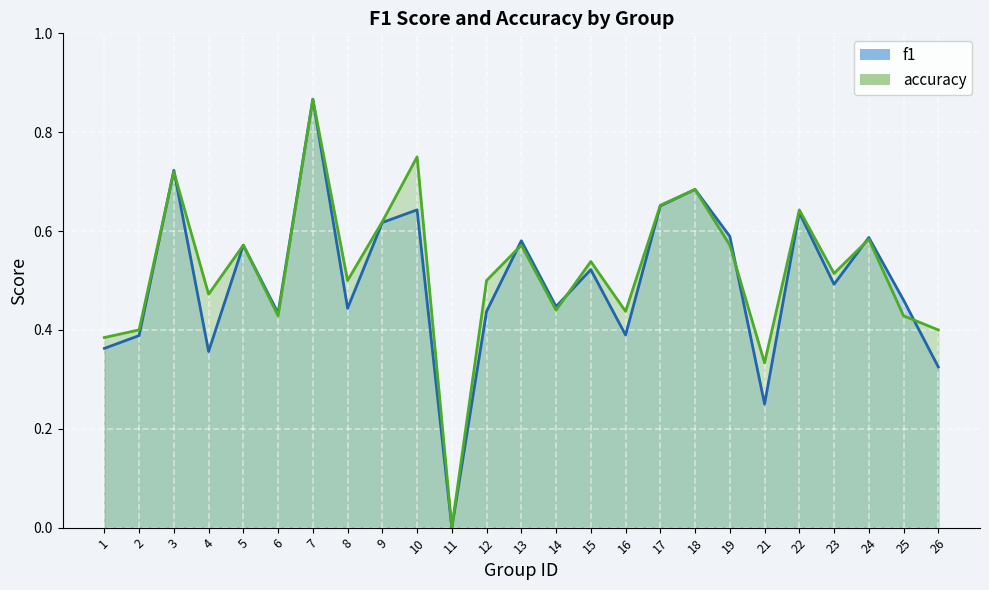

What is the difference between the accuracy values at 7 and 14?

0.4